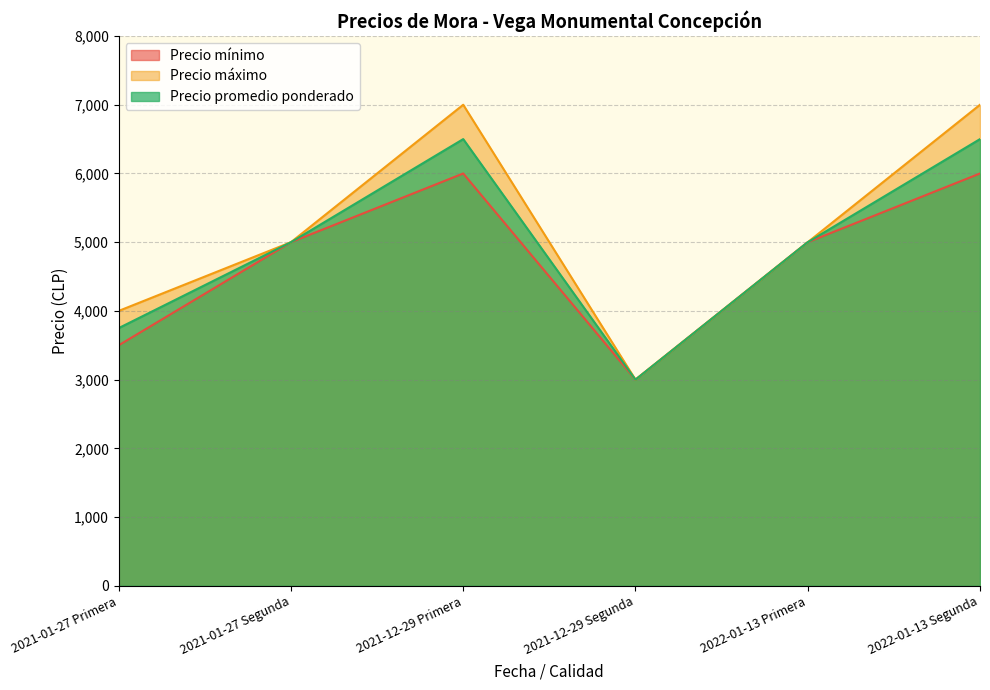

What is the label of the 6th point from the left?

2022-01-13 Segunda